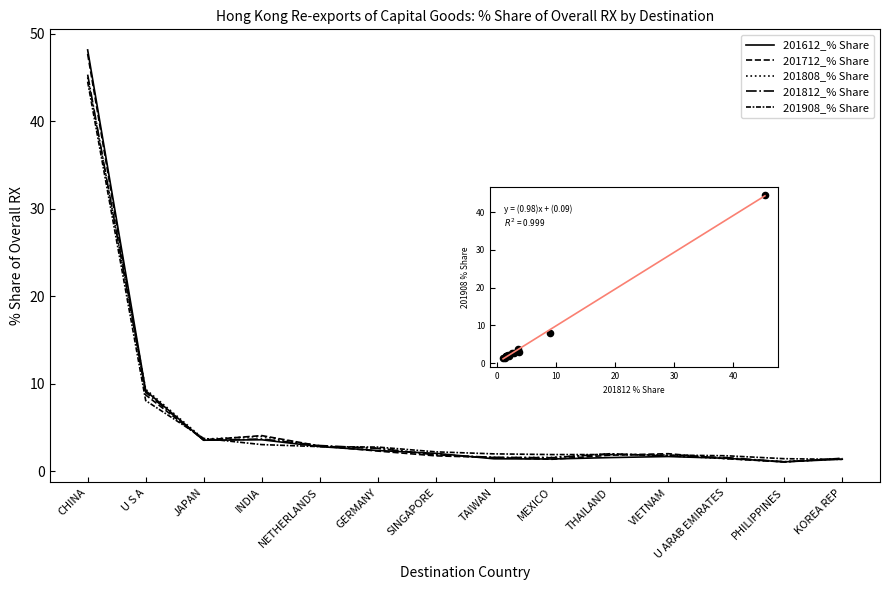

Which series has the largest total across all categories?

201712_% Share